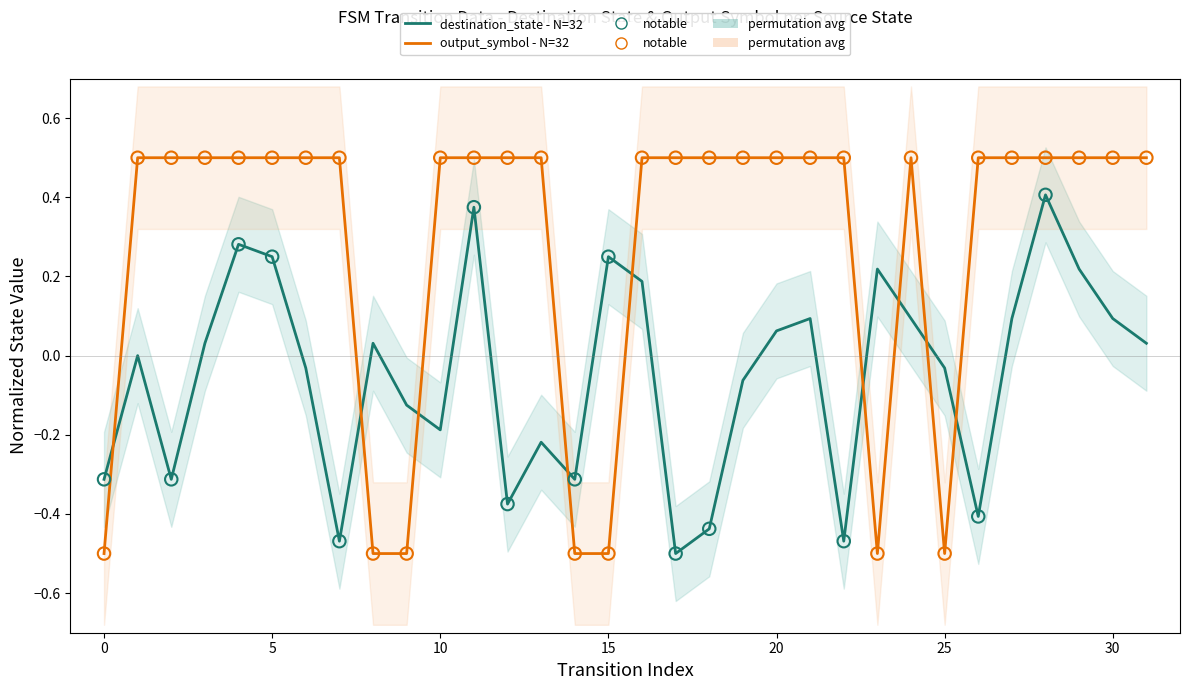

At which category is the sum across all series the highest?

28